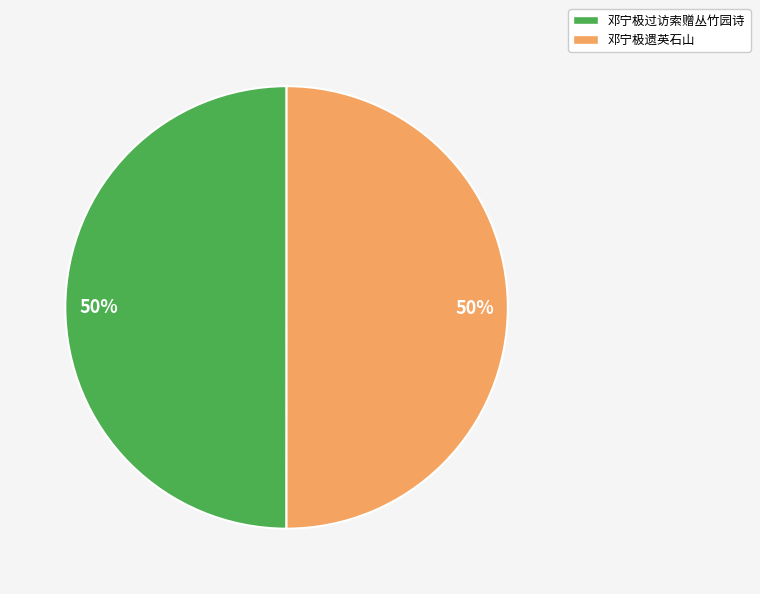

How many segments does this pie chart have?

2